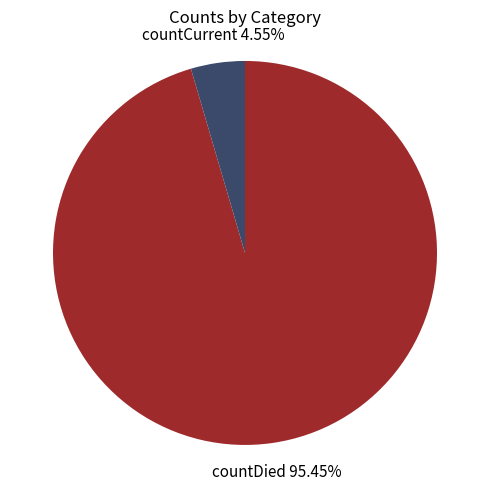

Which has a higher value, countCurrent or countDied?

countDied